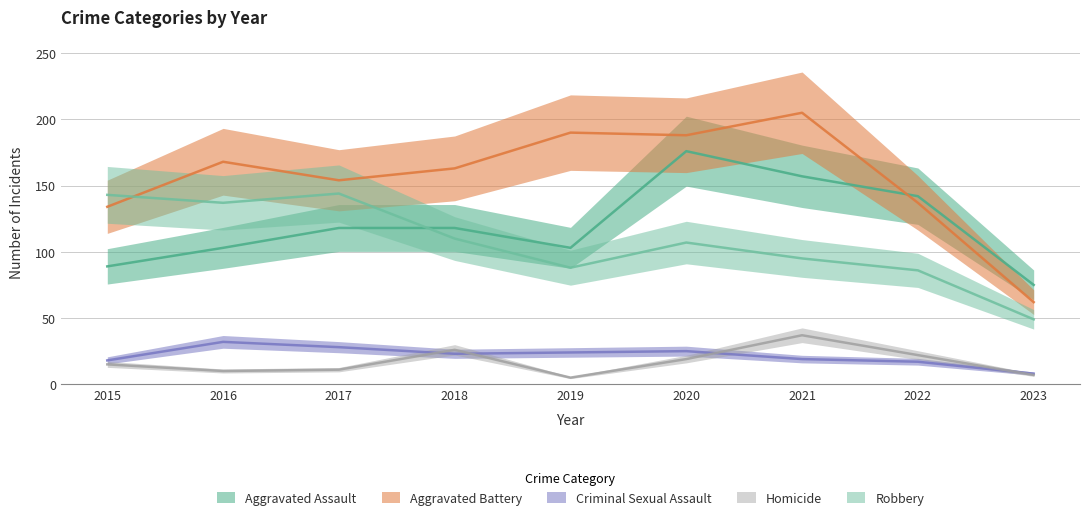

Count the number of categories in the chart.

9